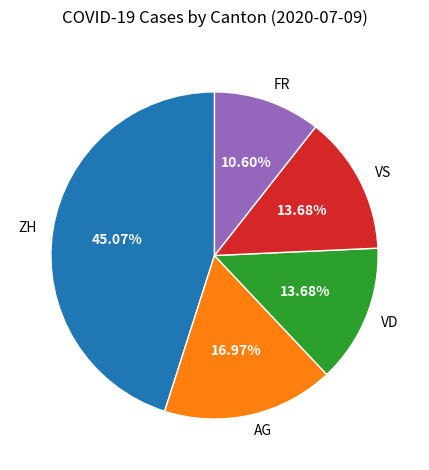

How many segments does this pie chart have?

5